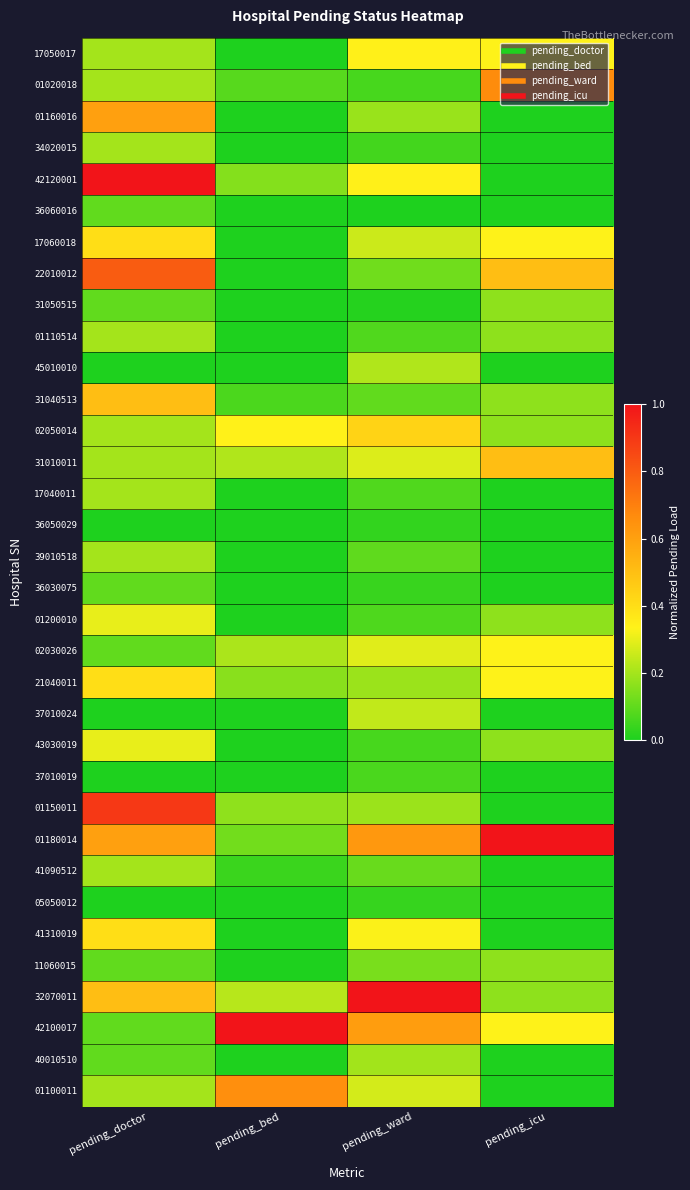

Between pending_bed and pending_ward, which is larger?

pending_ward